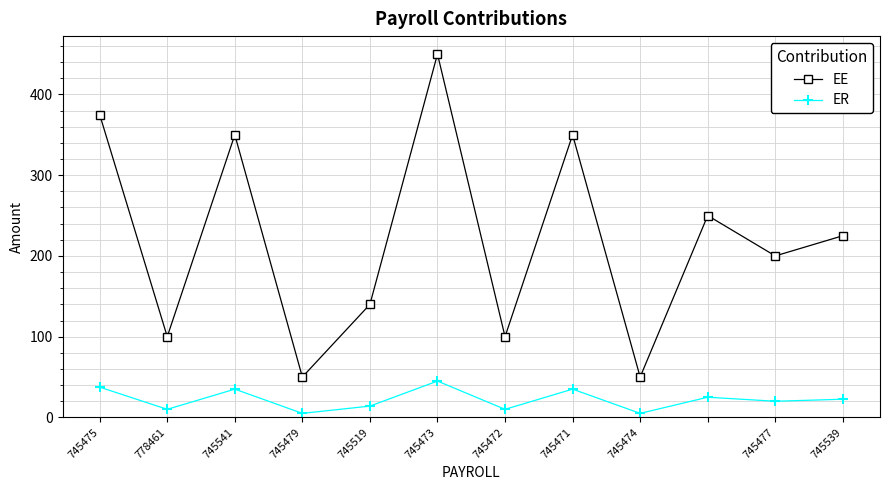

In EE, how many points are higher than both neighbors (excluding endpoints)?

4